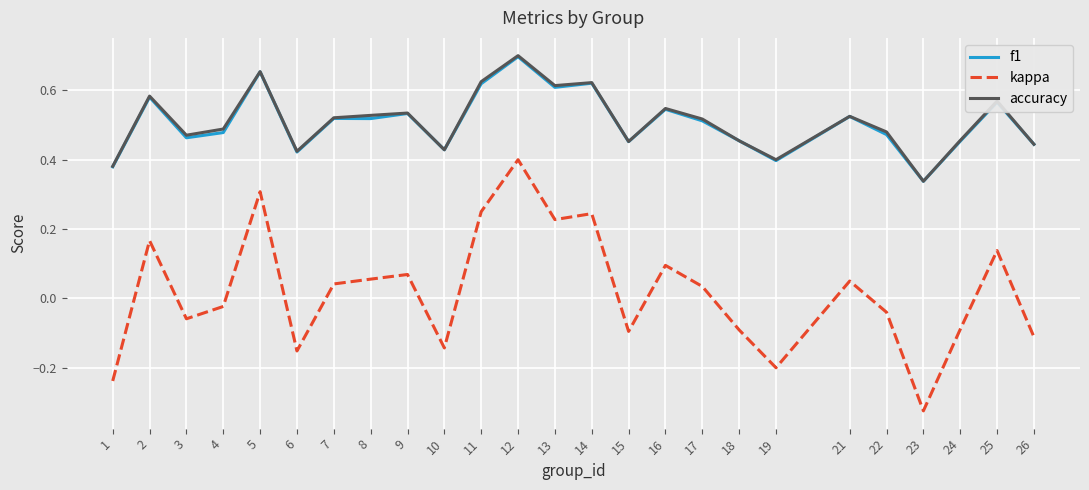

Which category has the lowest value across all series?

23